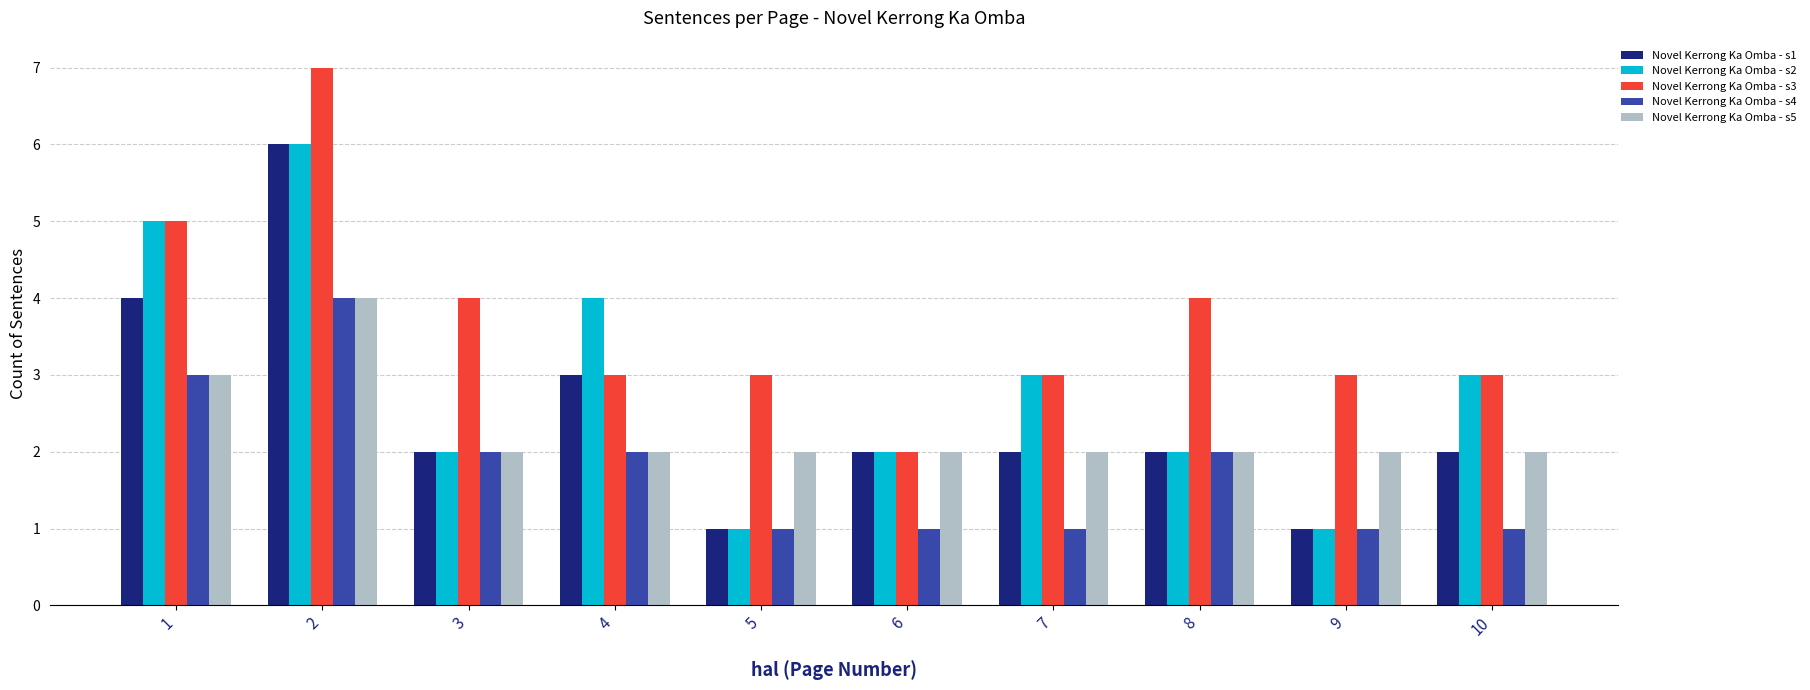

How many series are shown in this chart?

5